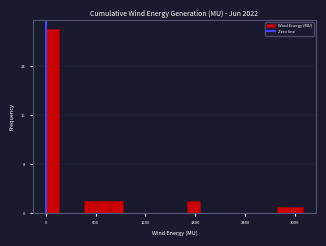

Around what value on the x-axis is the tallest bar? Give the approximate position of its centre, as read against the axis.

100